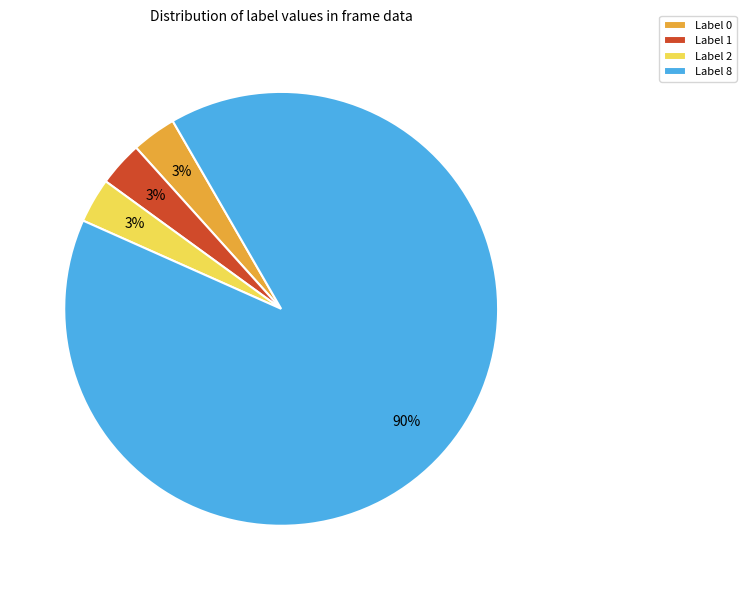

Is there any slice that represents more than half of the pie?

Yes